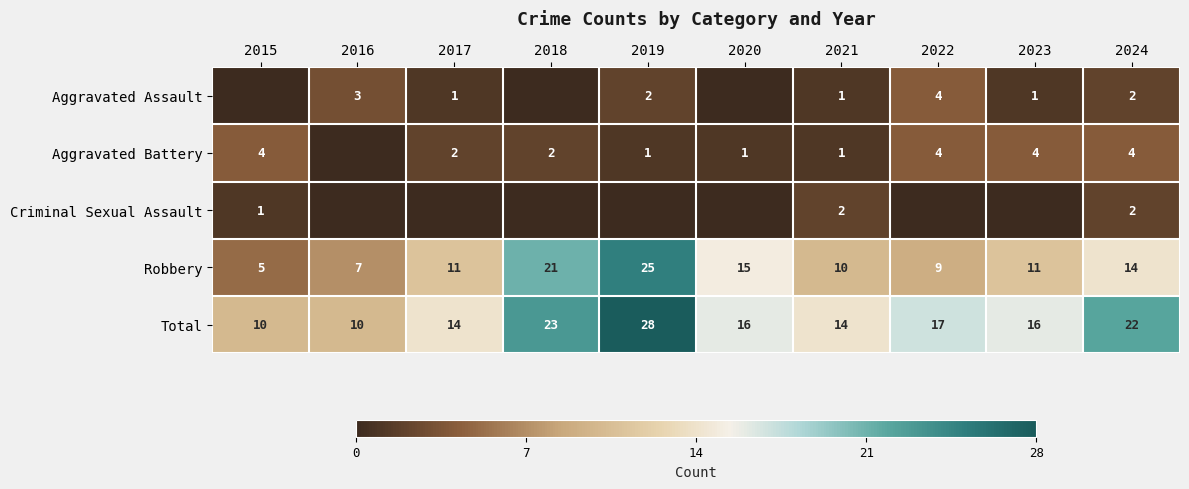

How many values in the Robbery series are below 11?

4